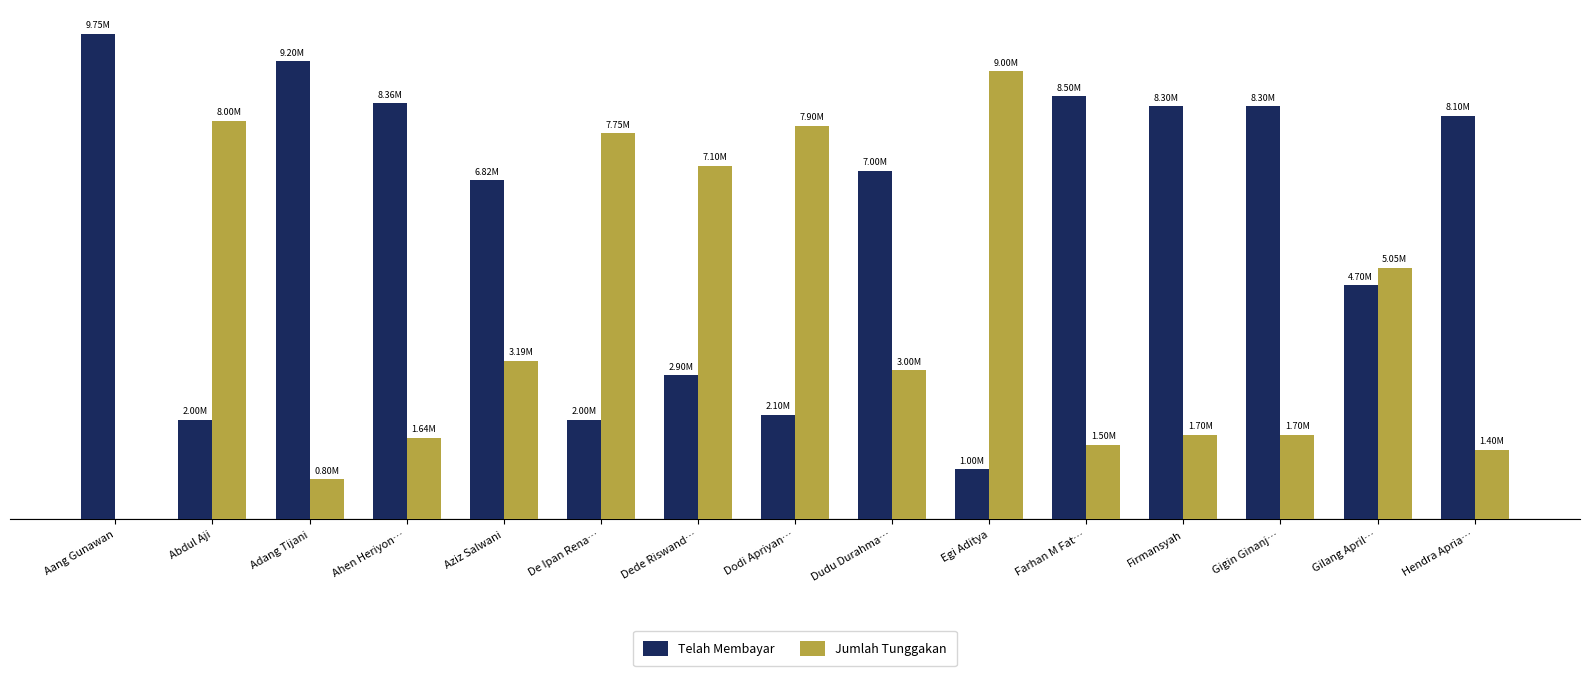

What is the maximum value for Jumlah Tunggakan?

9000000